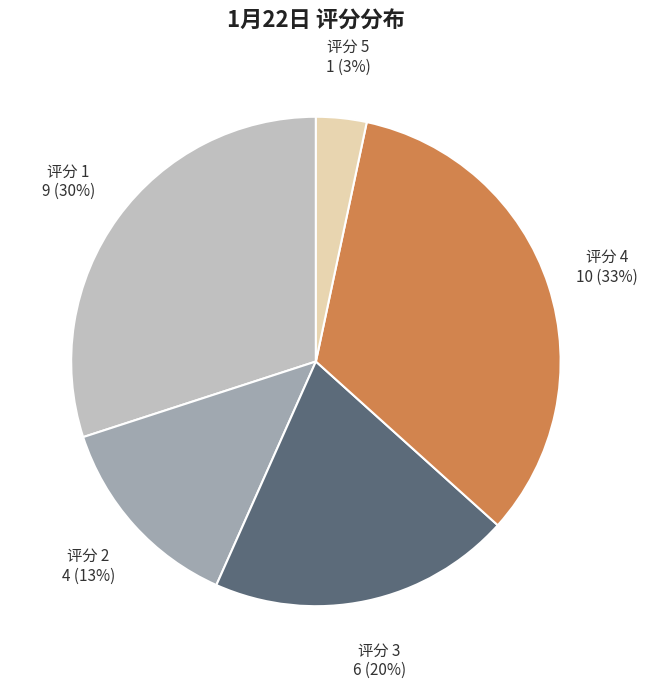

To the nearest percent, what is the average slice percentage?

20%